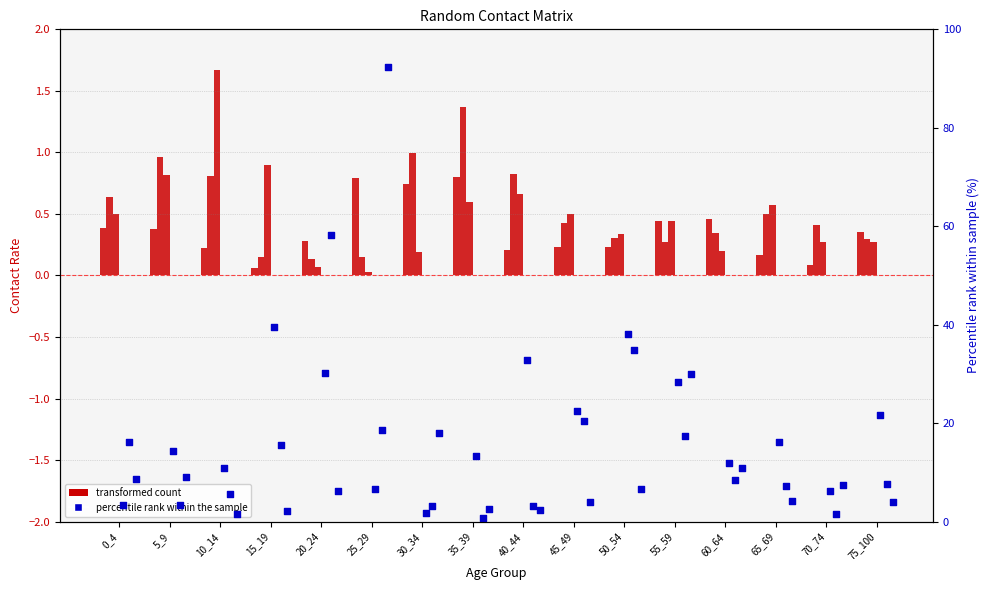

What is the total value across all series at 75_100?

34.1